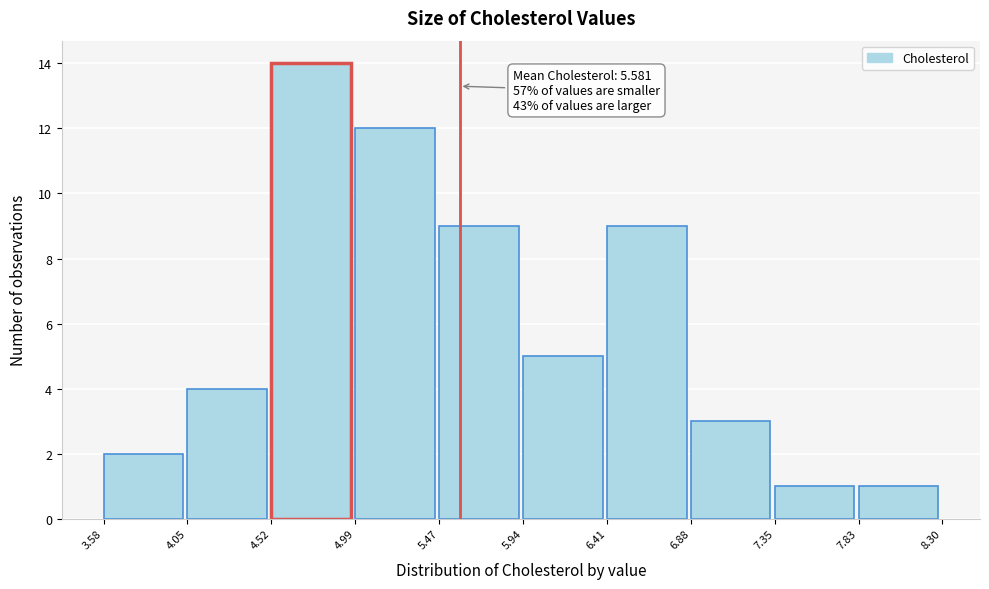

Which range on the x-axis has the tallest bar?

4.52 to 4.99